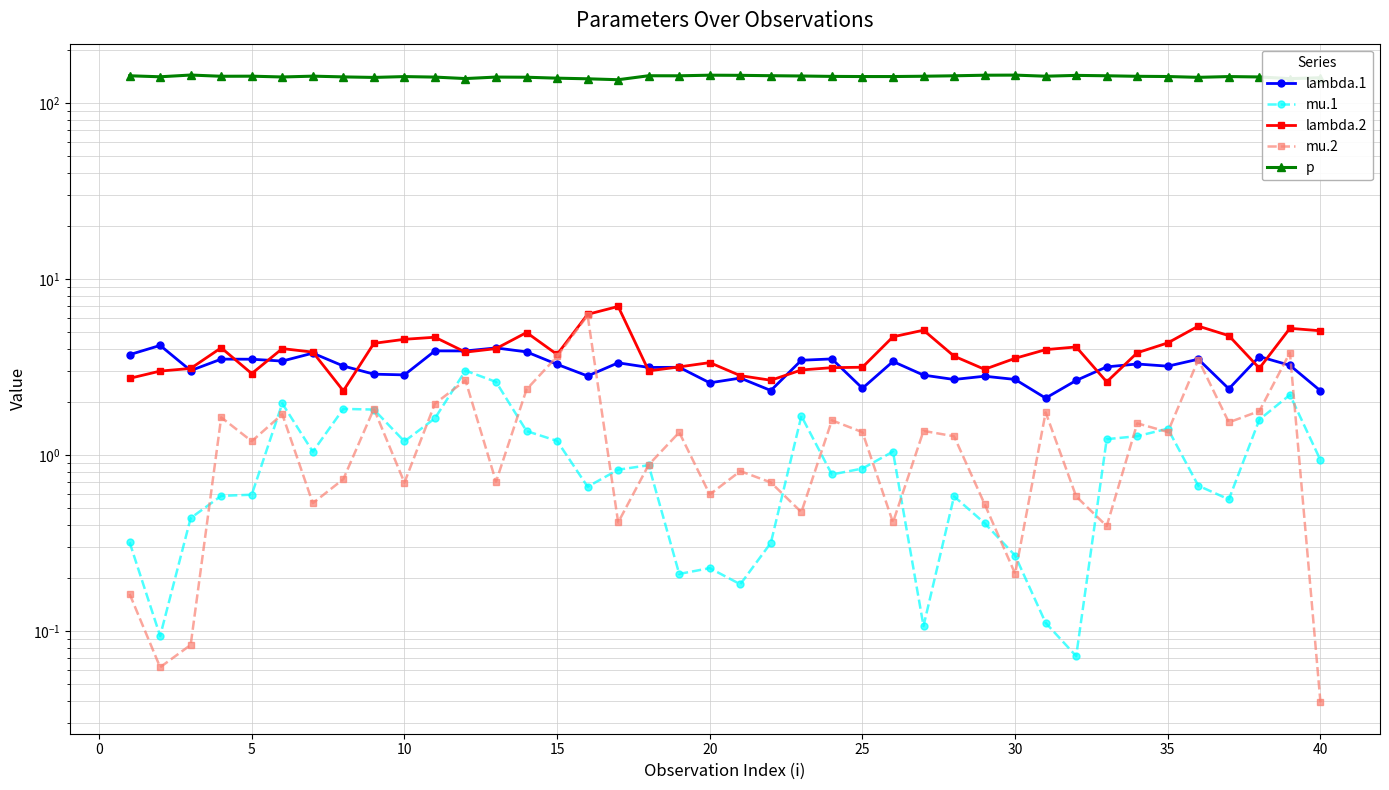

The value of mu.1 at 20 is 0.2. True or false?

False